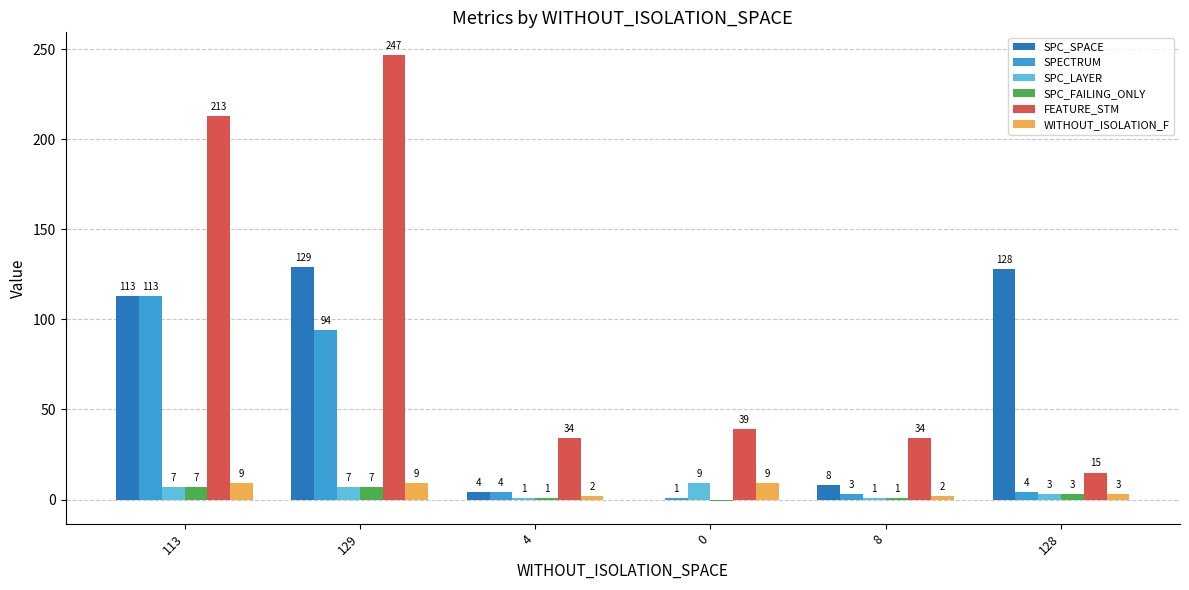

Which label corresponds to the largest value in the chart?

129